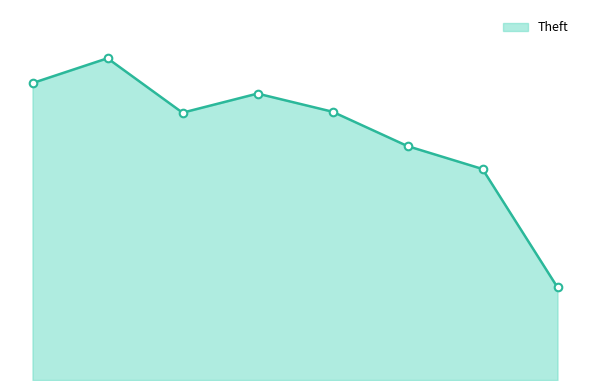

Which series contains the highest Y value?

Theft